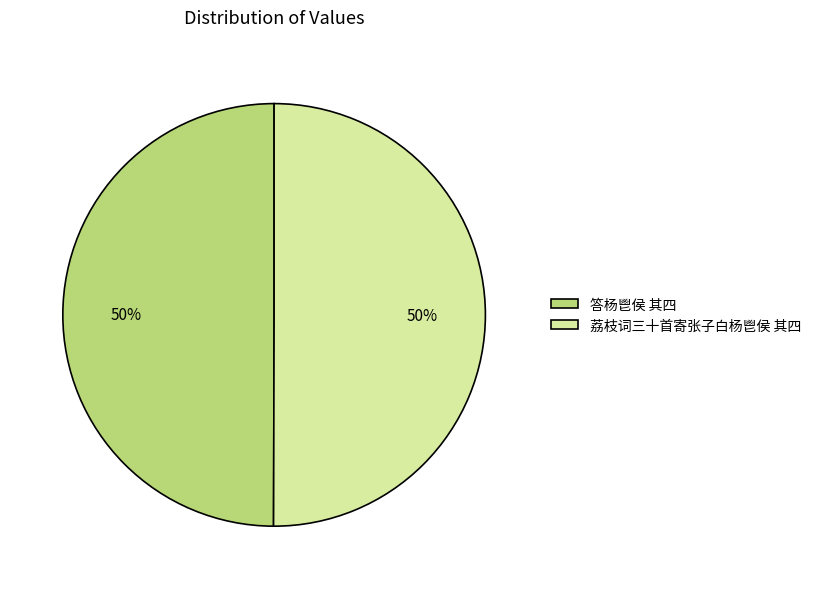

Do 荔枝词三十首寄张子白杨鬯侯 其四 and 答杨鬯侯 其四 together represent more than half of the pie?

Yes